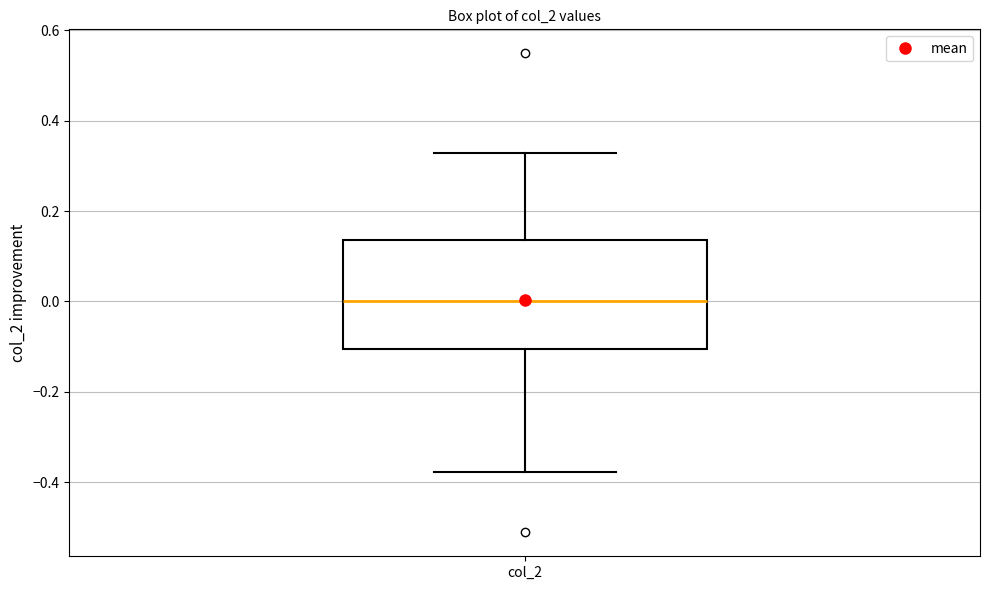

Where does the median line of the box for col_2 sit on the y-axis? The values are not printed on the chart, so give them approximately, as read against the axis.

0.00